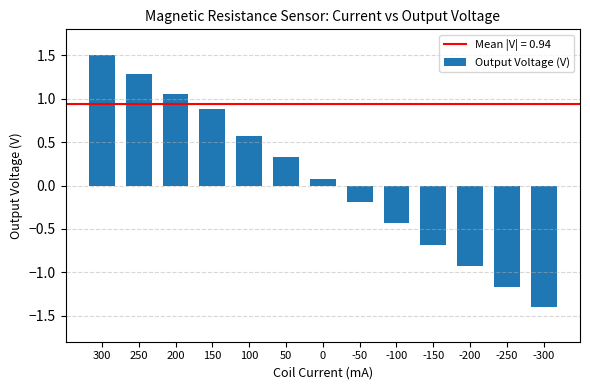

What is the value of the 1st bar from the left?

1.5